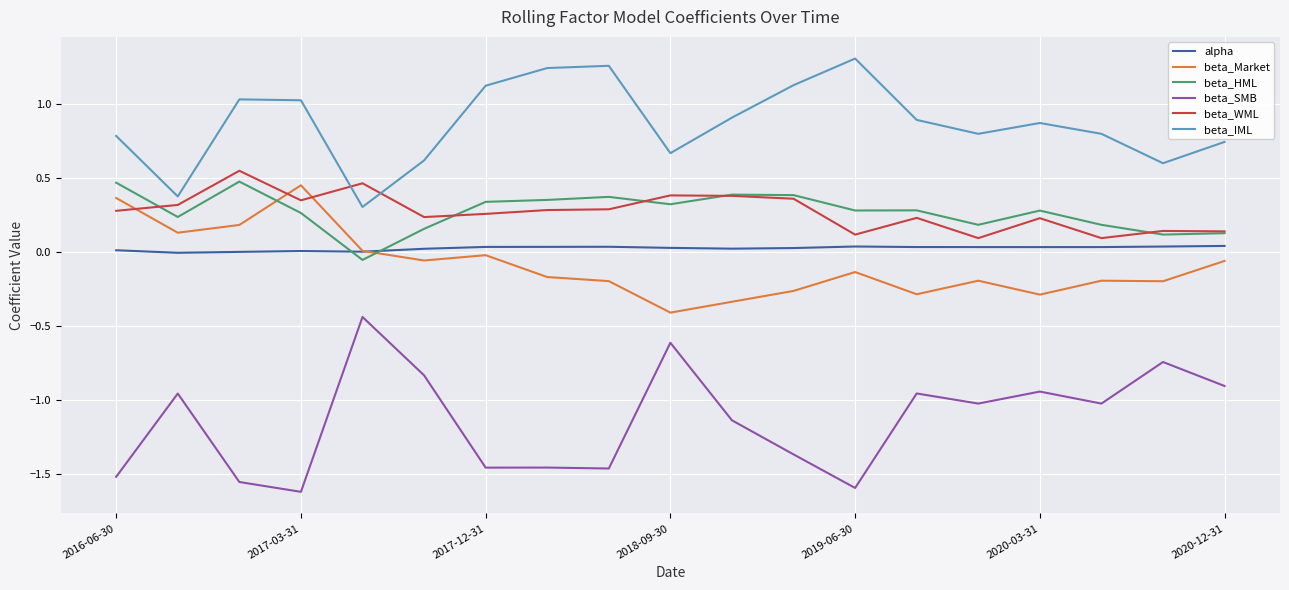

Which series has the largest total across all categories?

beta_IML